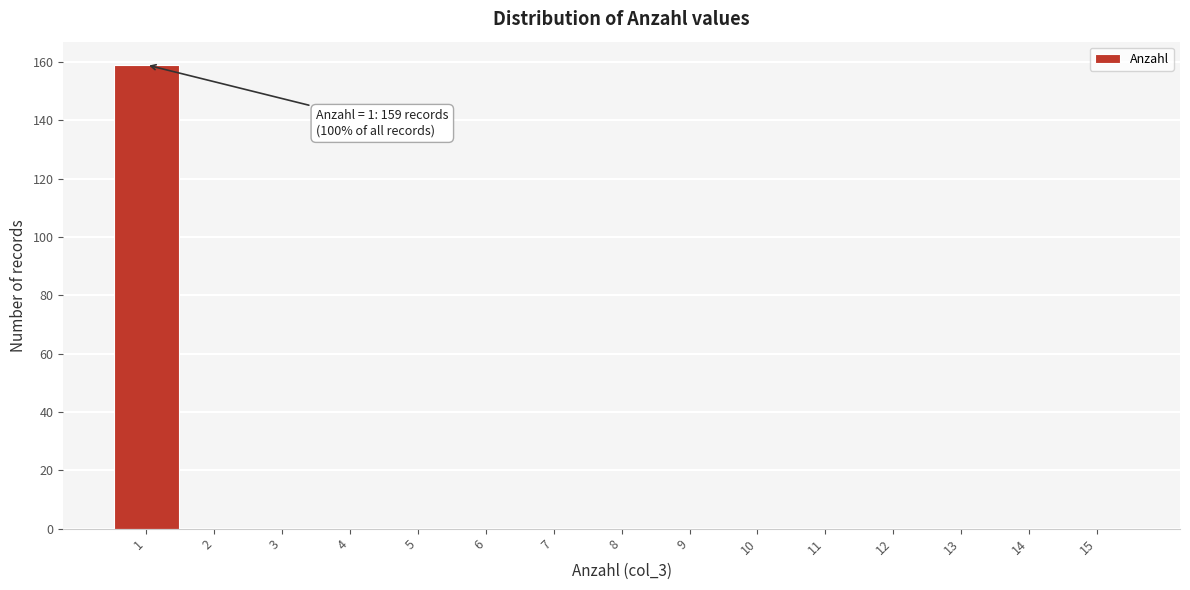

Over which range of the x-axis is the bar tallest?

0.5 to 1.5